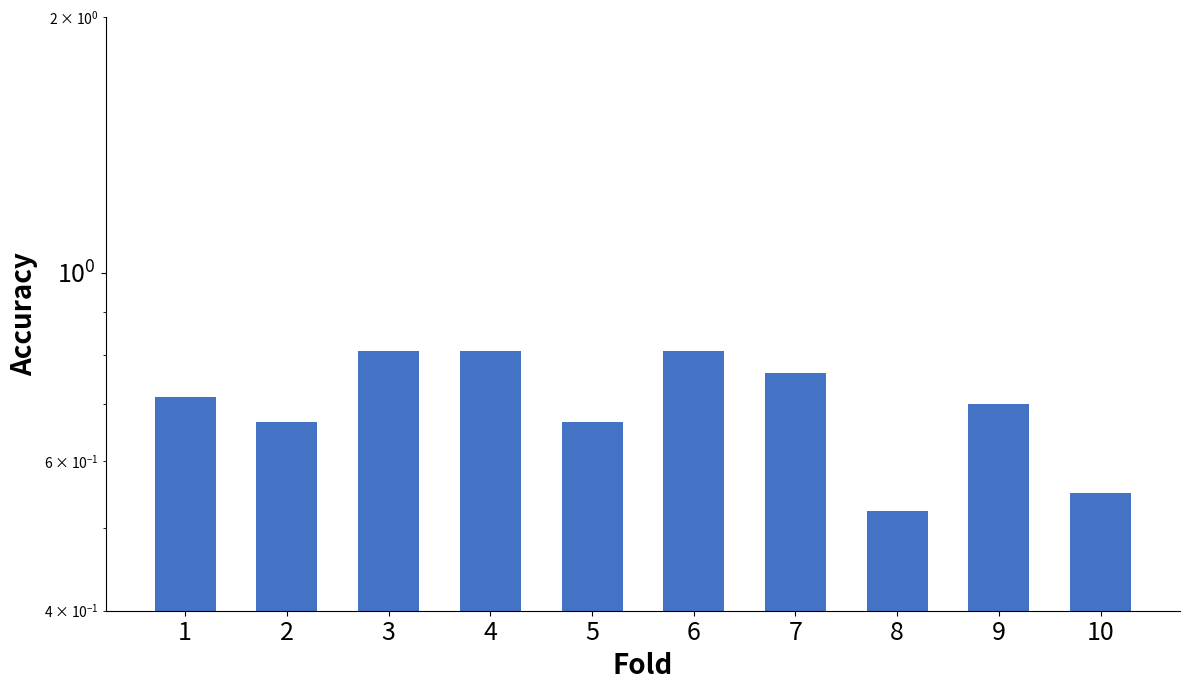

Reading left to right, what are all the values shown in this chart?

0.7	0.7	0.8	0.8	0.7	0.8	0.8	0.5	0.7	0.6